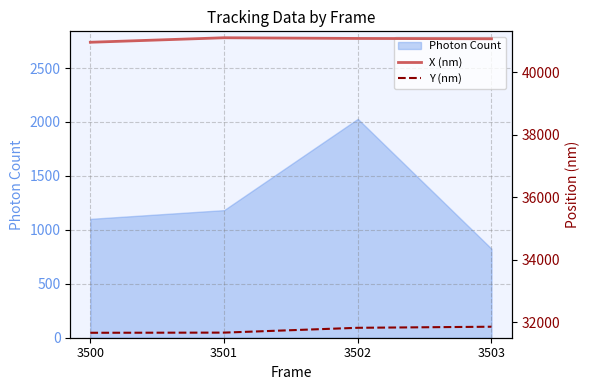

How many data points in Y (nm) are less than 31821?

2